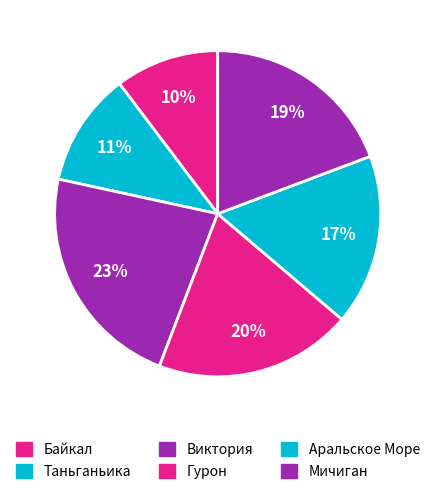

The Виктория slice represents 23% of the pie. True or false?

True